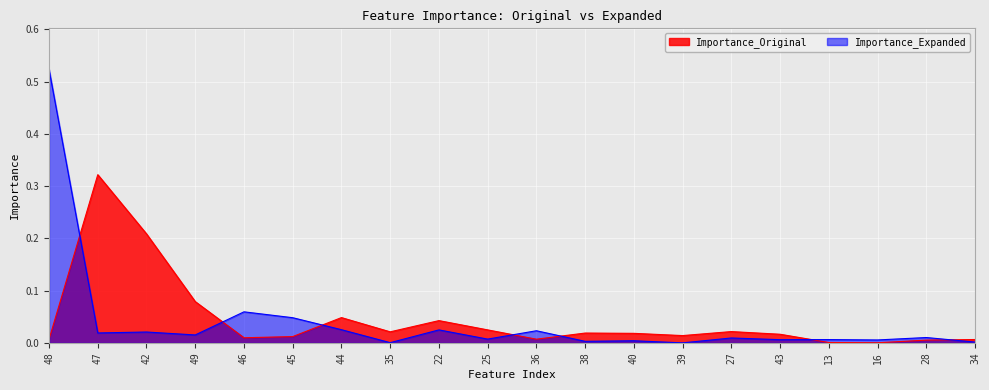

Rank the series at 25 from highest to lowest value.

Importance_Original, Importance_Expanded